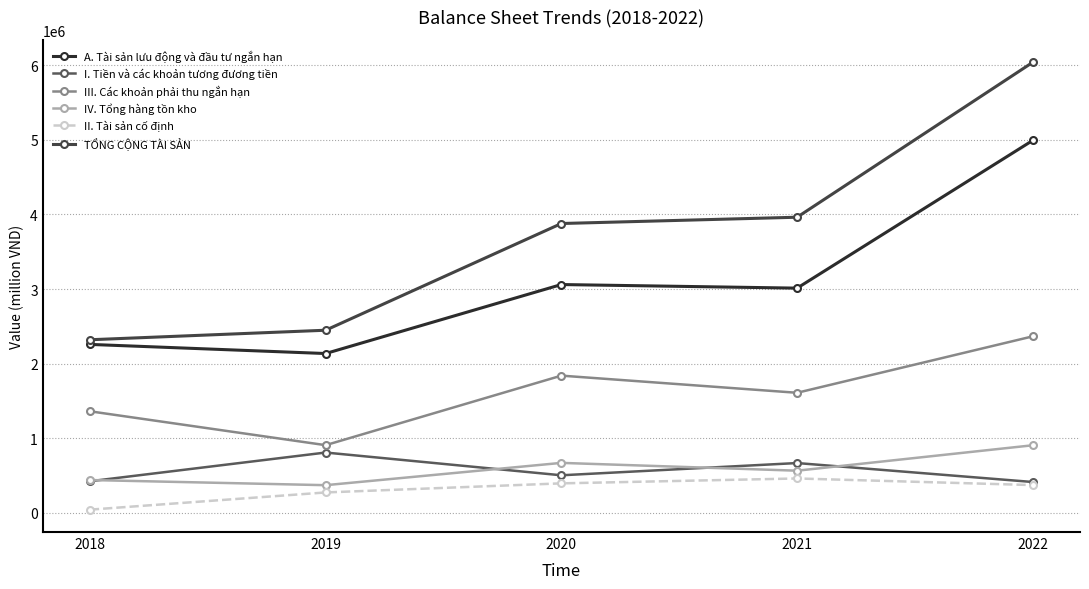

List the series in order of their peak value, highest first.

TỔNG CỘNG TÀI SẢN, A. Tài sản lưu động và đầu tư ngắn hạn, III. Các khoản phải thu ngắn hạn, IV. Tổng hàng tồn kho, I. Tiền và các khoản tương đương tiền, II. Tài sản cố định